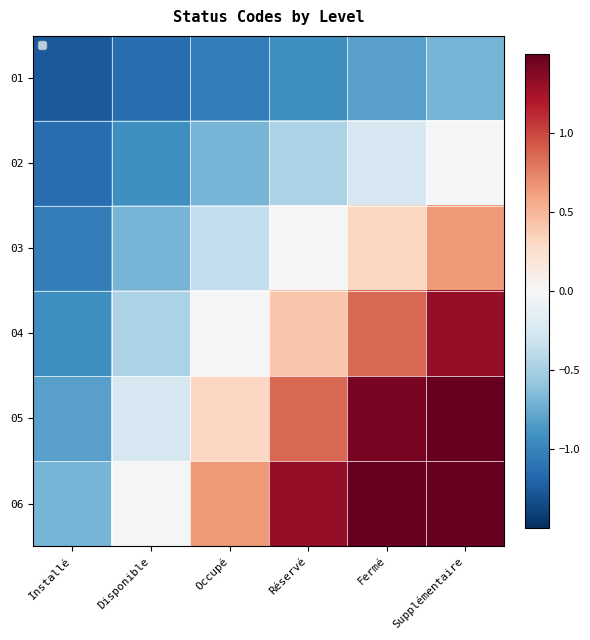

Which label corresponds to the largest value in the chart?

Supplémentaire